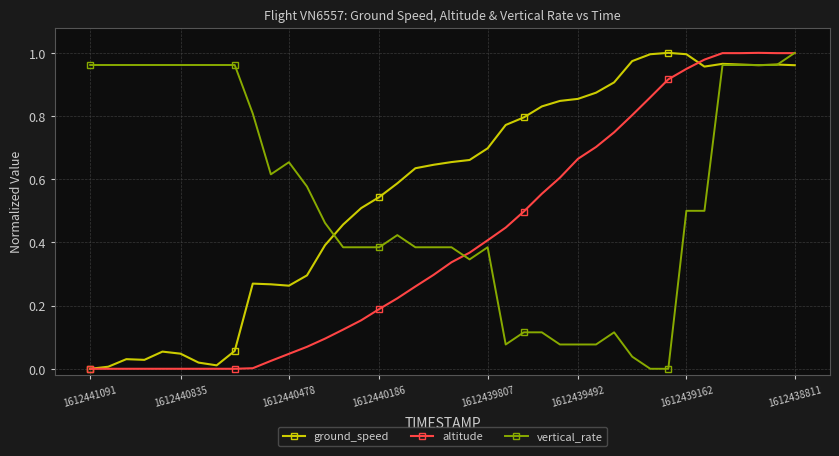

Which series has the largest total across all categories?

ground_speed